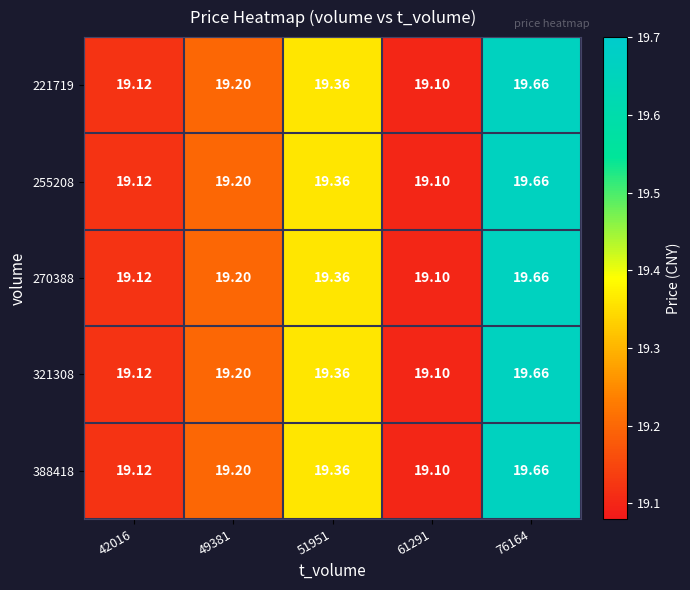

Is the value of 321308 at 76164 greater than the value of 388418 at 42016?

Yes